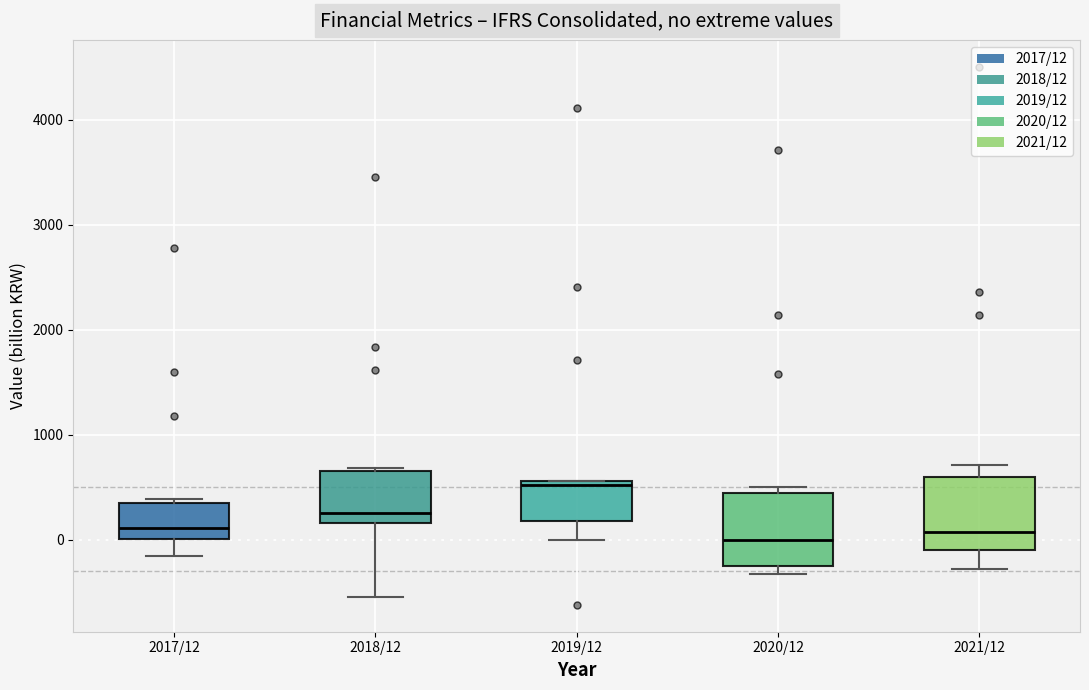

Reading left to right, transcribe this box plot: for each box, give where its median line is, the range the box spans, and where its two whiskers end, as read against the y-axis. The values are not printed on the chart, so give them approximately, as read against the axis.

2017/12: median 100, box 0 to 300, whiskers -200 to 400
2018/12: median 300, box 200 to 700, whiskers -500 to 700 (just above the box's upper edge)
2019/12: median 500, box 200 to 600, whiskers 0 to 600
2020/12: median 0, box -300 to 400, whiskers -300 (just below the box's lower edge) to 500
2021/12: median 100, box -100 to 600, whiskers -300 to 700